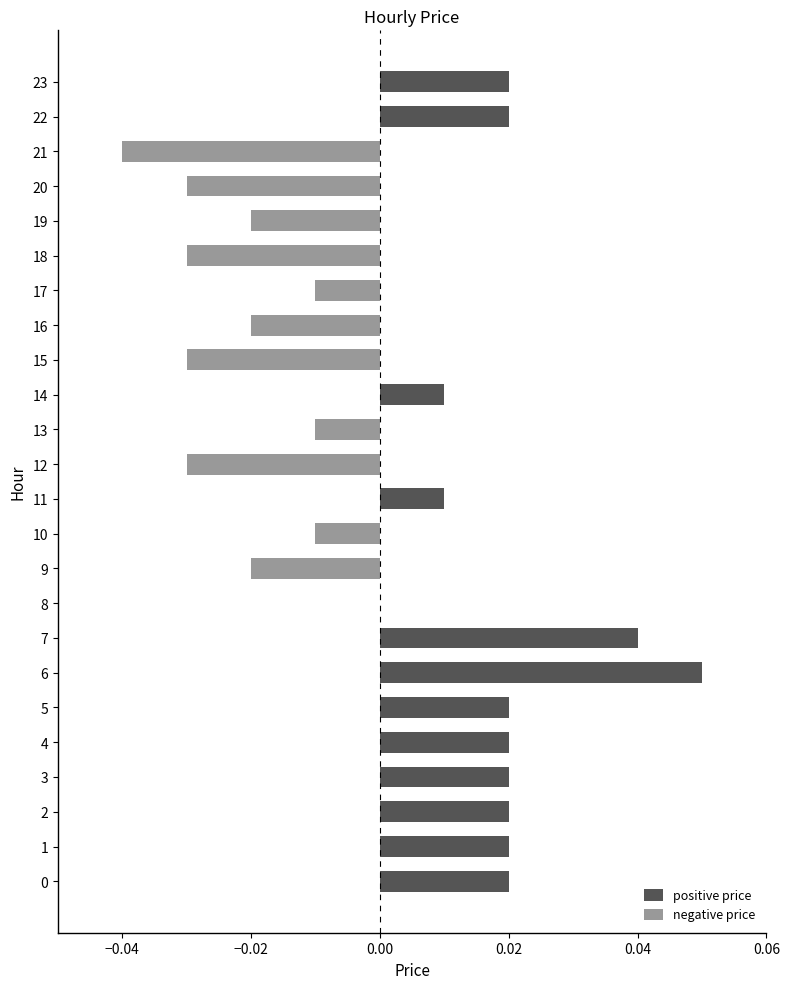

True or false: the data shows 0.0 at 11.

True